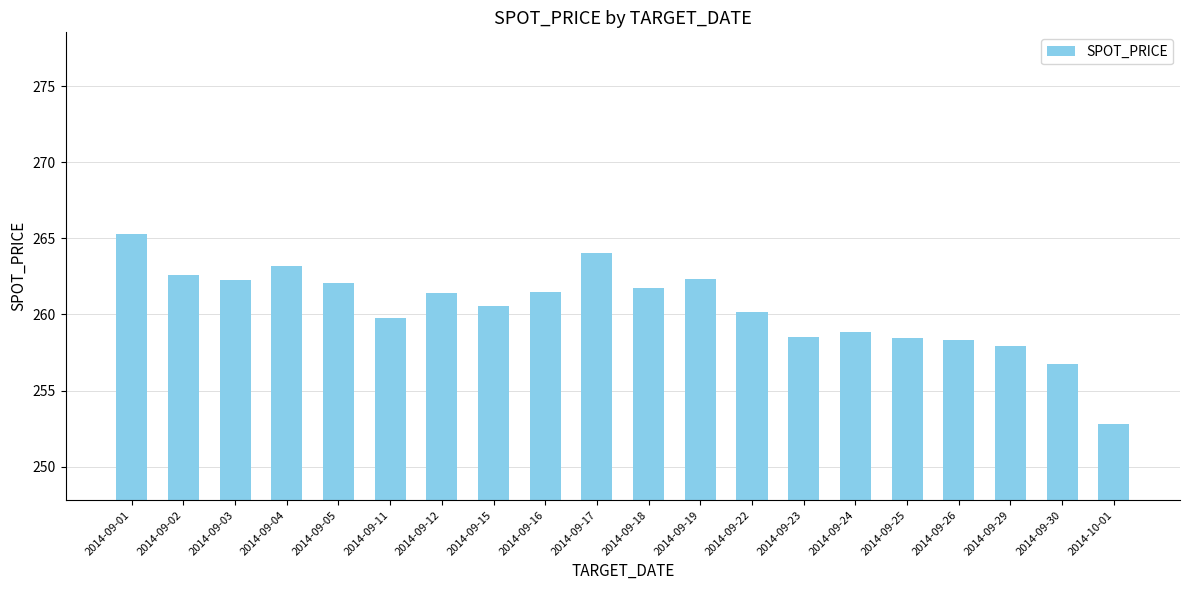

Does the chart contain any negative values?

No